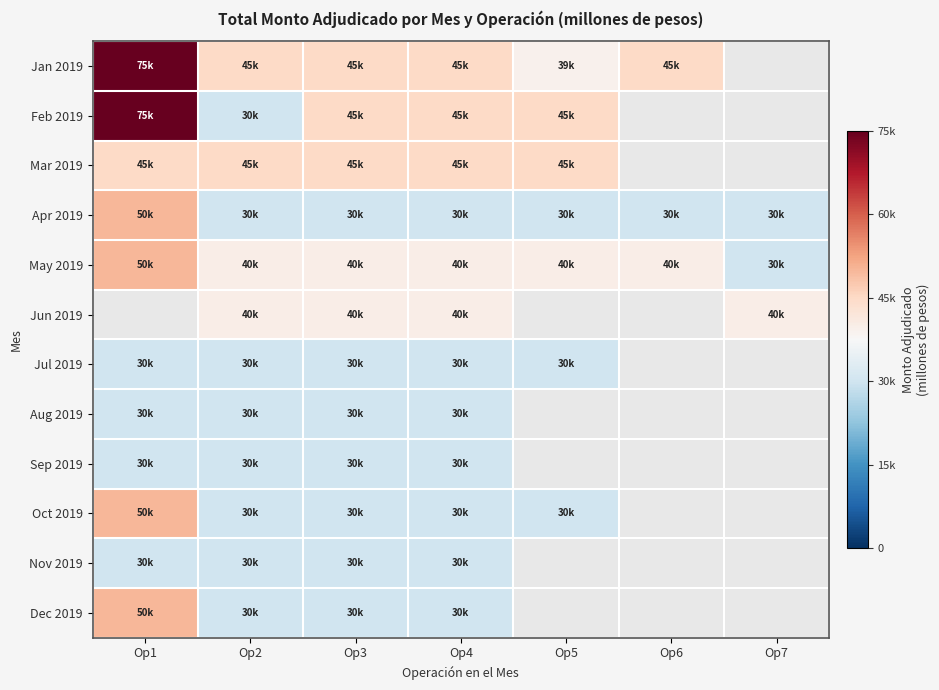

Which category has the highest value across all series?

Op1